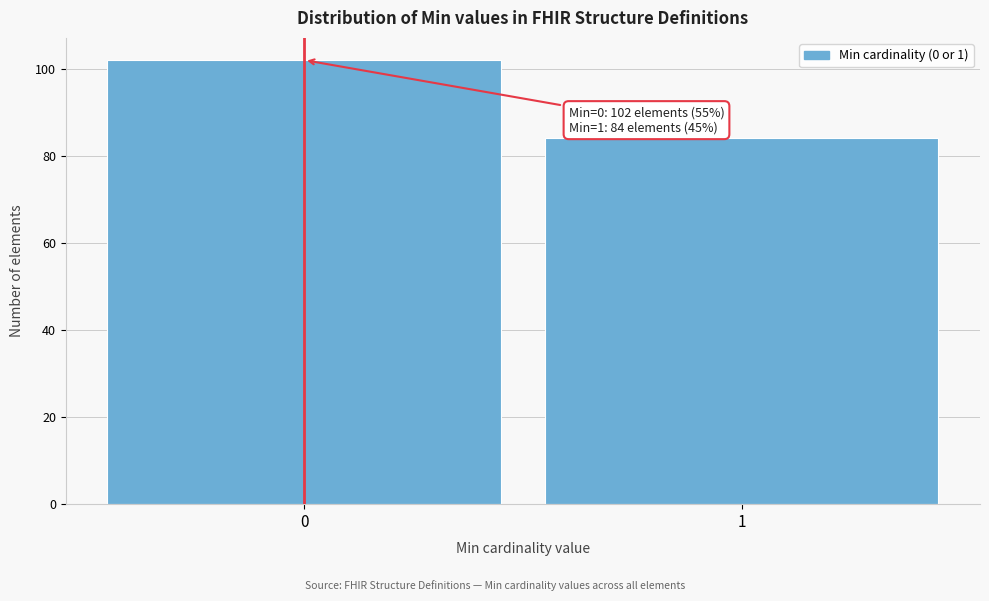

Reading left to right, what are all the values shown in this chart?

0=102	1=84